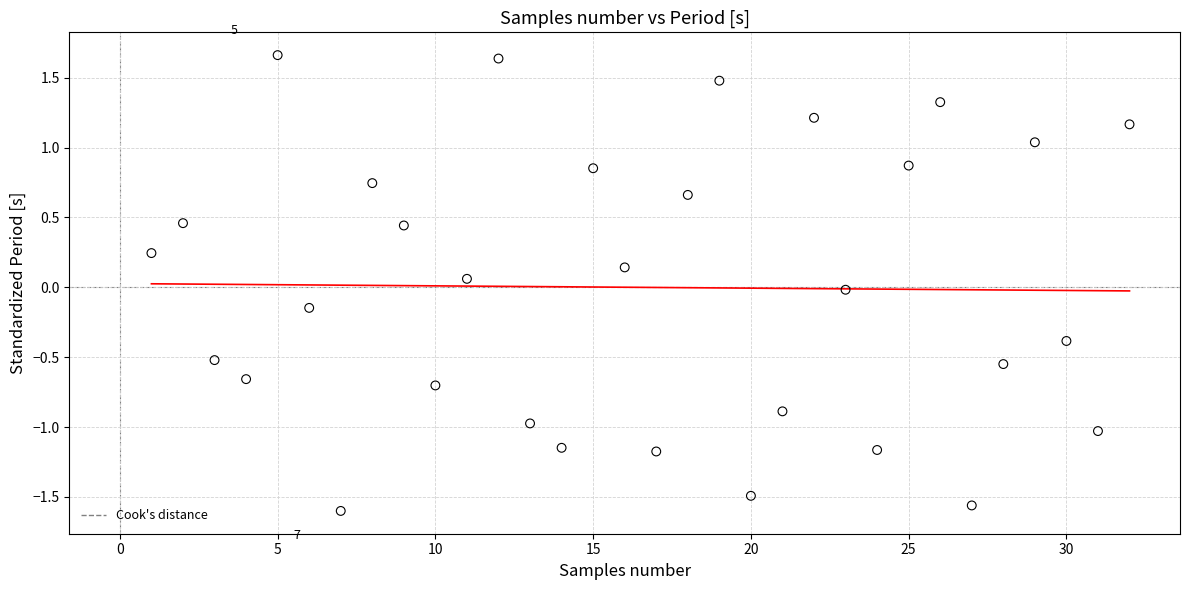

How many data points are displayed?

32